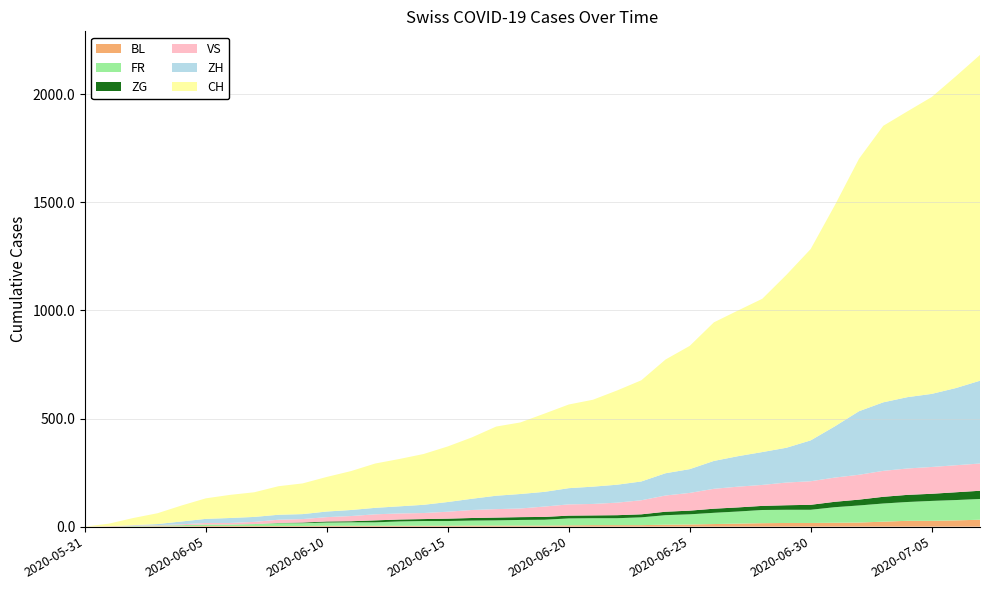

Reading left to right, list all the values displayed in this chart.

BL: 0	1	1	2	2	3	3	3	3	3	4	4	4	4	4	4	5	5	5	5	6	7	7	7	9	10	12	14	16	17	17	18	19	23	27	27	29	32
FR: 0	0	2	3	5	7	7	9	13	13	15	16	16	20	22	22	23	24	26	27	32	32	32	36	44	47	52	56	61	61	61	72	79	84	87	92	94	96
ZG: 0	0	0	0	0	0	0	0	1	3	5	5	9	9	9	11	12	13	13	13	13	13	14	14	16	17	19	19	19	21	23	25	27	31	33	33	36	38
VS: 0	1	2	2	4	7	7	10	15	16	20	24	28	28	28	32	37	39	40	48	52	53	58	65	75	82	92	96	97	105	109	112	115	120	122	124	125	126
ZH: 0	0	2	5	13	19	23	23	23	23	26	28	30	33	38	45	52	62	67	68	75	80	83	87	103	110	129	141	152	161	189	237	294	317	330	338	357	383
CH: 0	12	33	50	74	95	107	114	132	142	160	180	205	219	235	257	284	320	331	362	387	402	436	468	526	570	641	674	709	800	885	1023	1168	1279	1322	1373	1442	1507